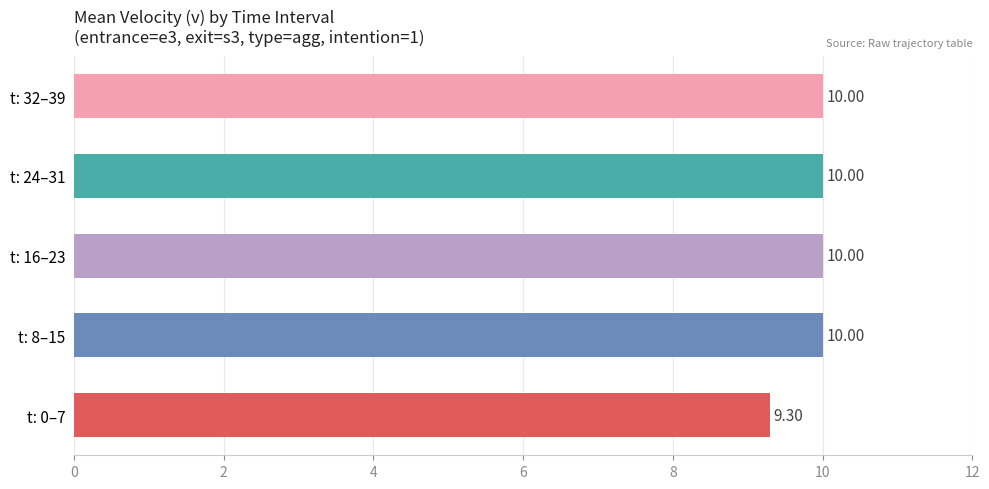

How many distinct data groups are displayed?

1